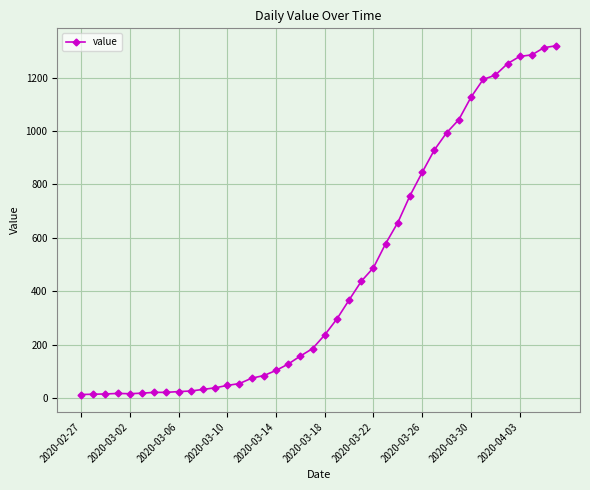

What is the greatest value displayed?

1319